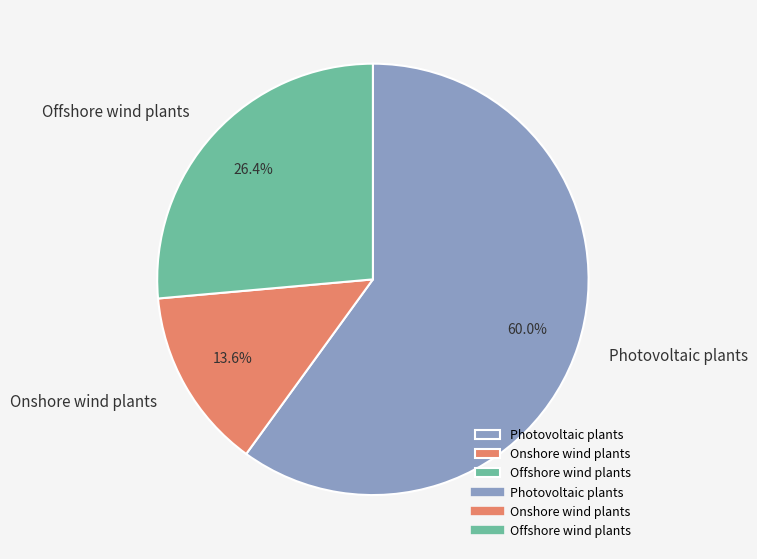

What percentage is the Onshore wind plants slice, to the nearest percent?

14%